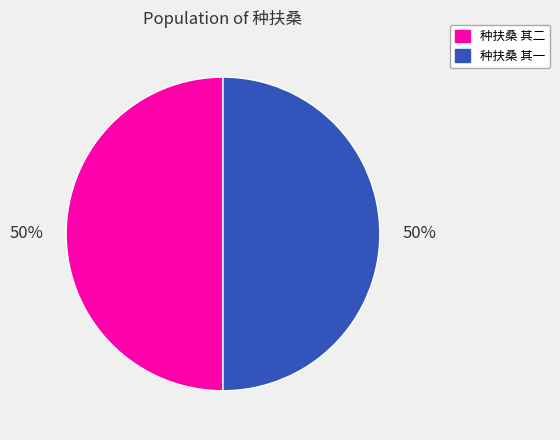

To the nearest percent, what is the combined percentage of 种扶桑 其二 and 种扶桑 其一?

100%